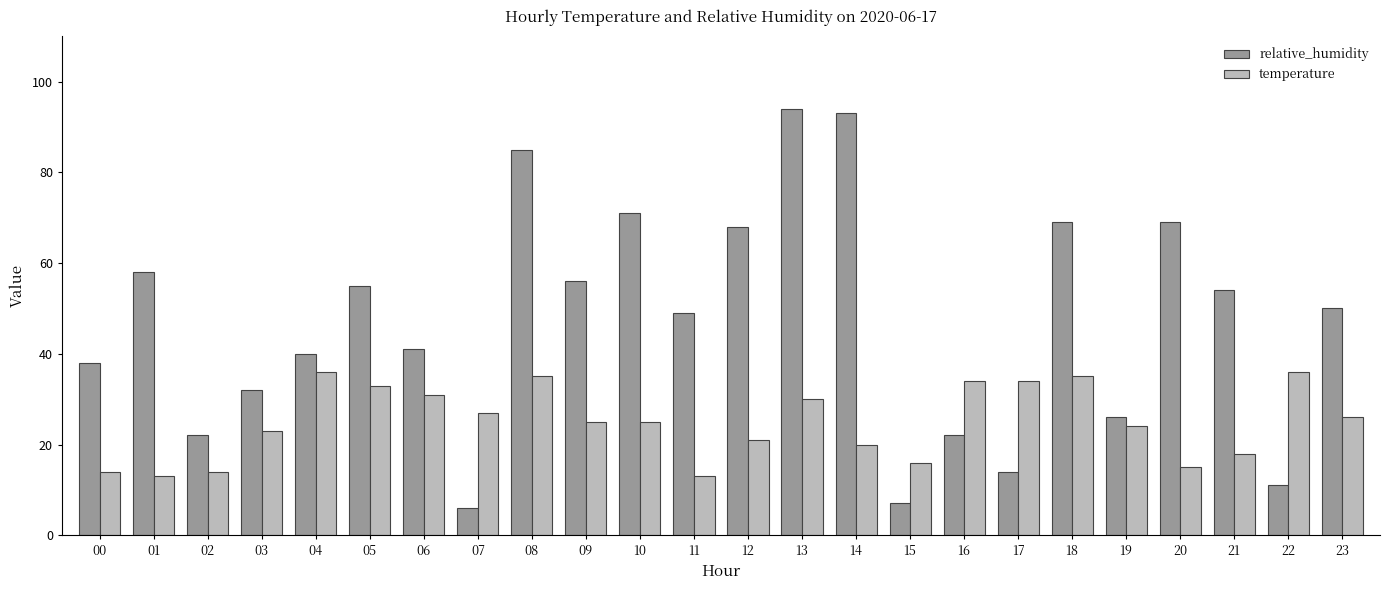

How many bars are there in total?

48